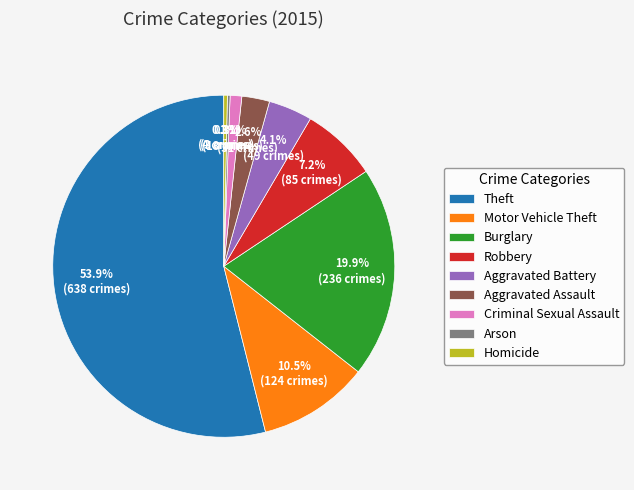

Is there any slice that represents more than half of the pie?

Yes